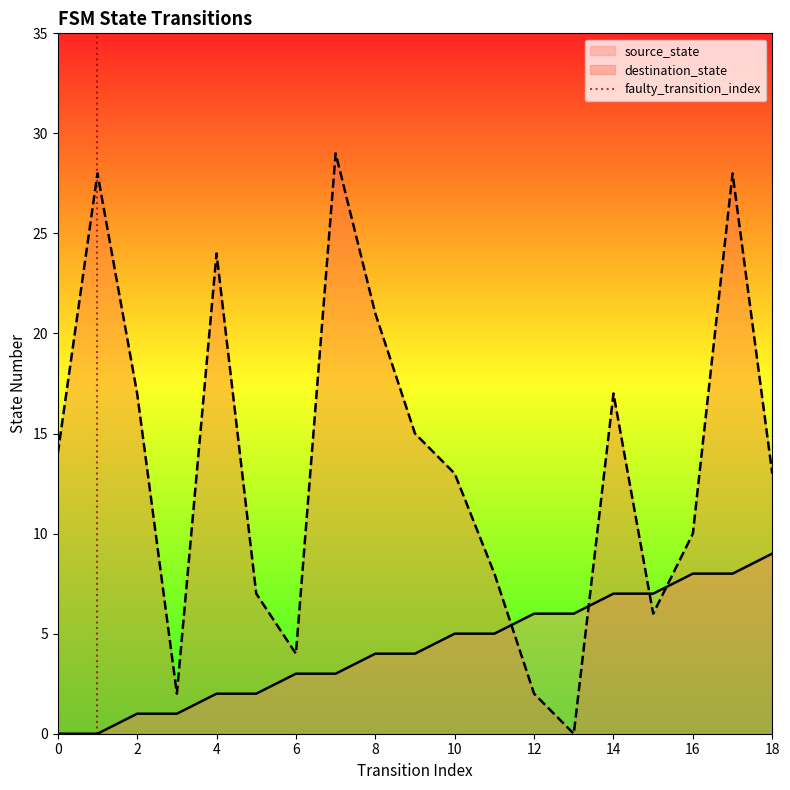

Is the value of destination_state at 18 greater than the value of source_state at 10?

Yes